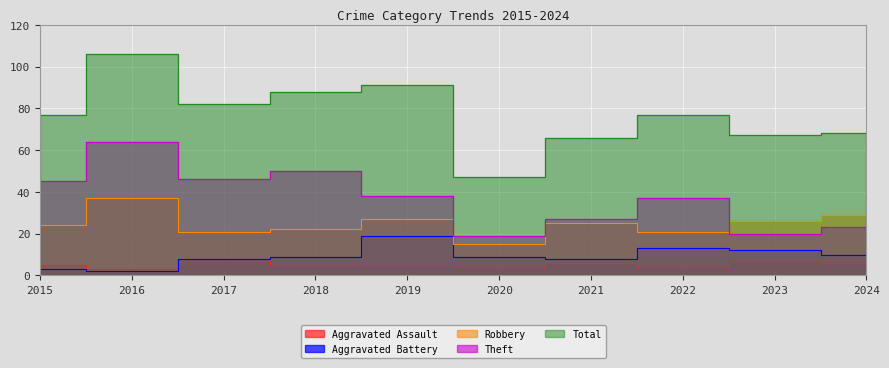

True or false: Total has a value of 82 at 2017.

True